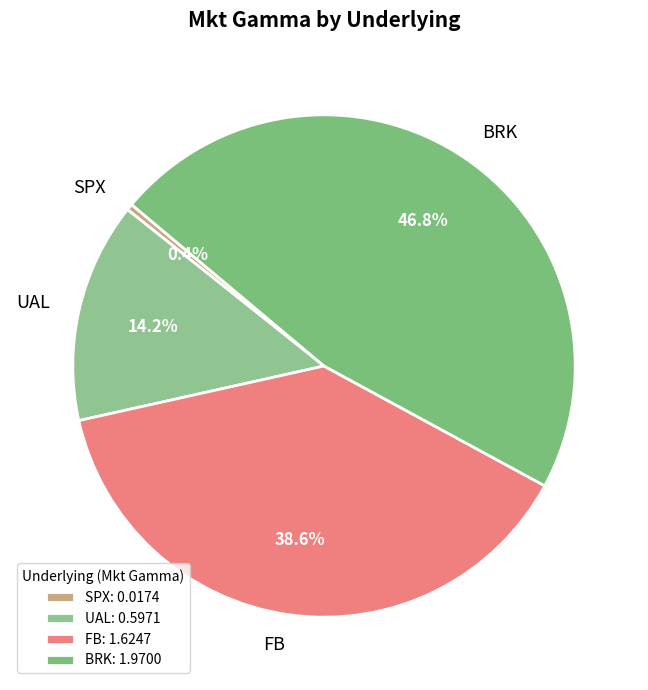

To the nearest percent, what is the average slice percentage?

25%